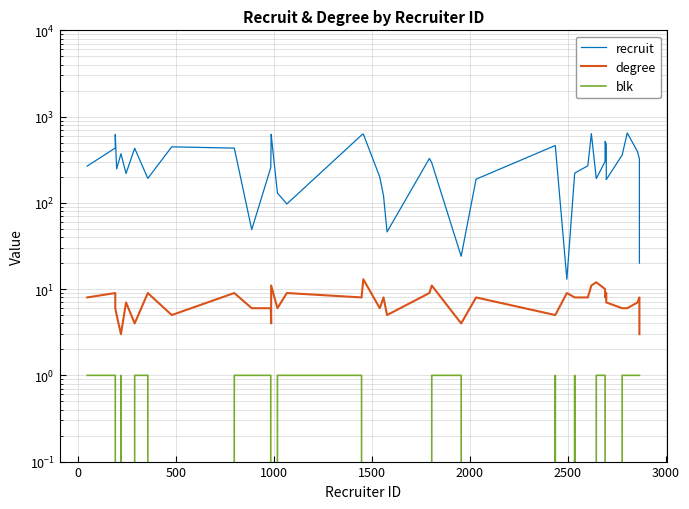

True or false: degree and blk cross at least once.

False